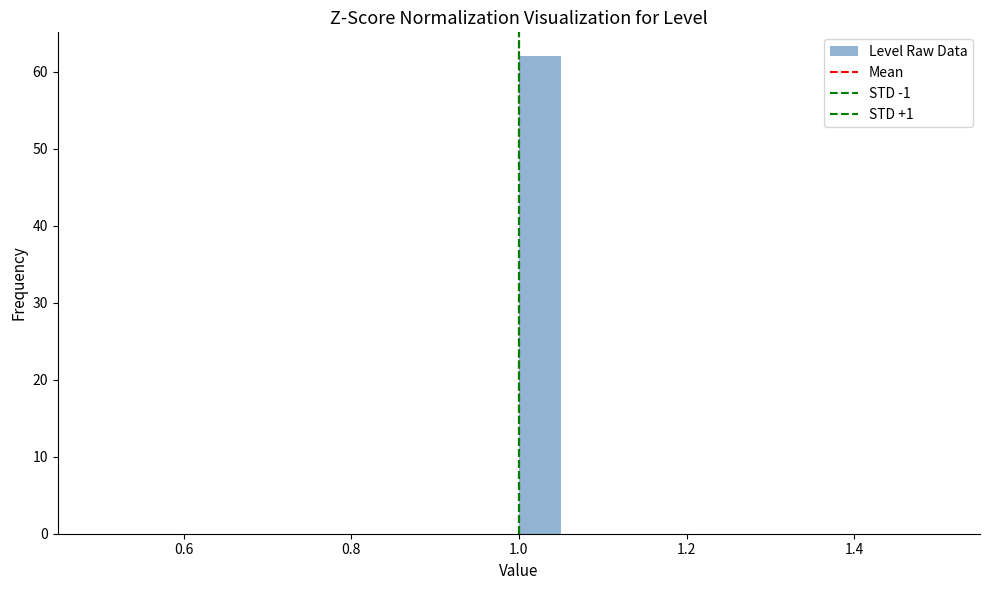

Read against the x-axis, roughly where is the centre of the tallest bar?

1.02